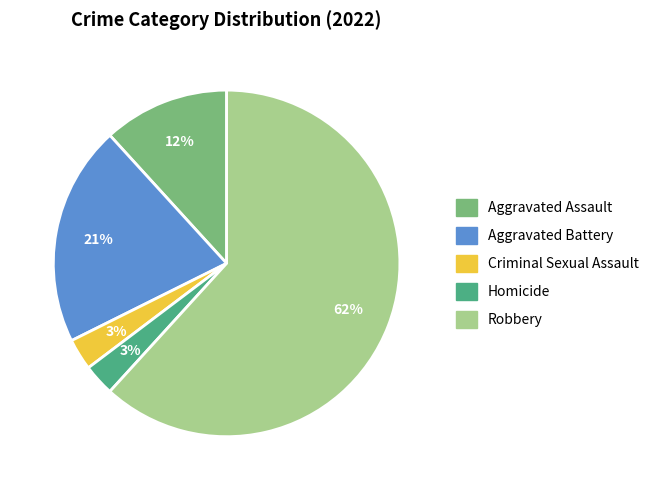

What is the ratio of the value at Criminal Sexual Assault to the value at Aggravated Battery?

0.1